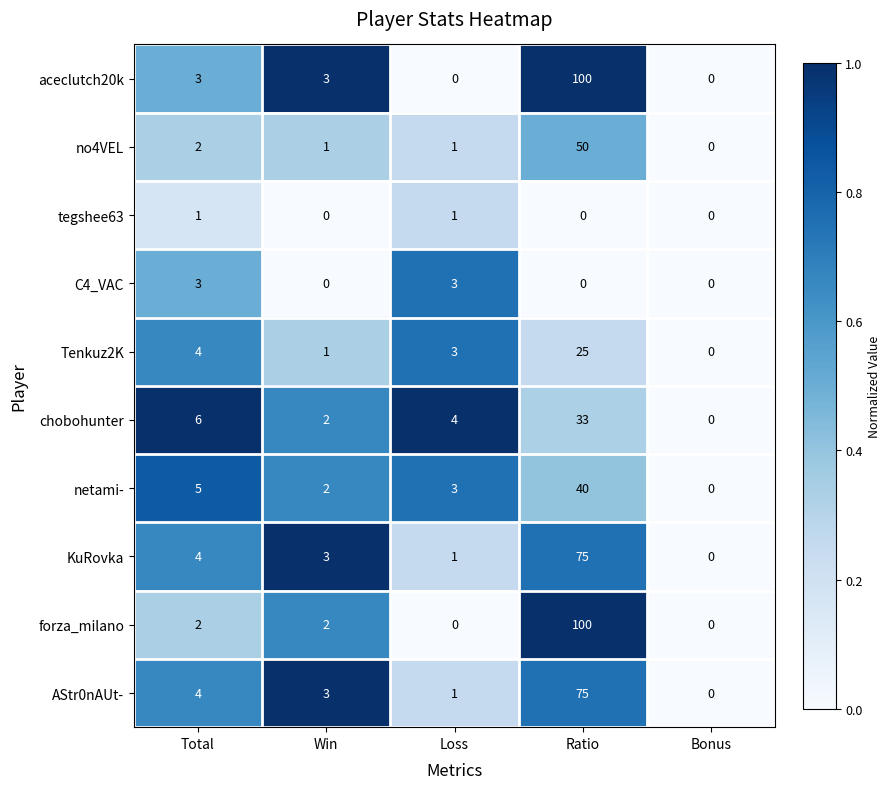

What is the difference between the maximum and minimum values in the C4_VAC series?

3